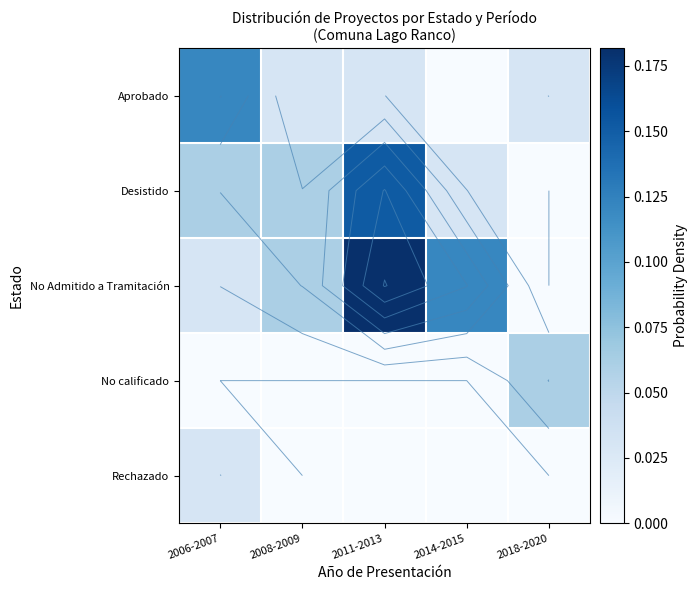

What is the total value across all series at 2011-2013?

0.4